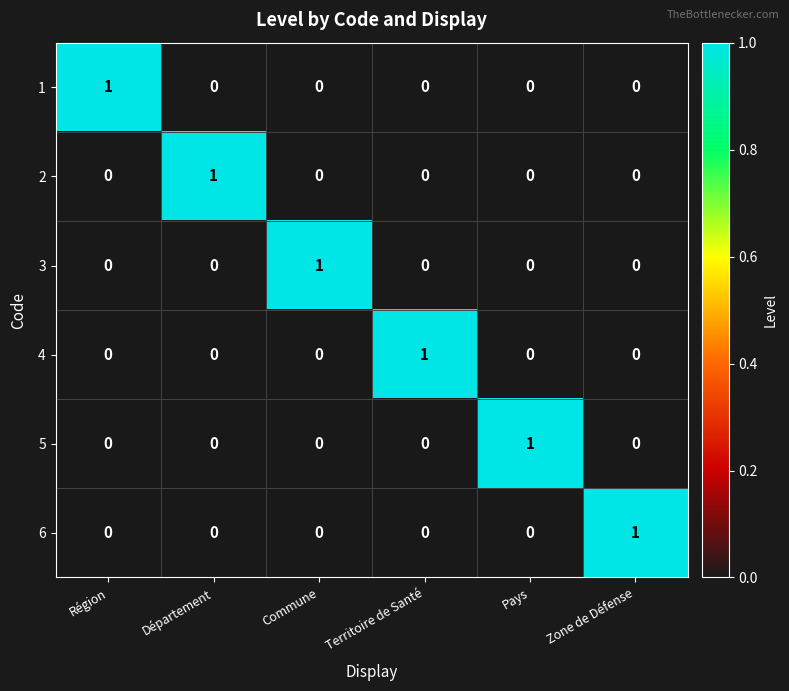

What is the difference between the highest and lowest values at Commune?

1